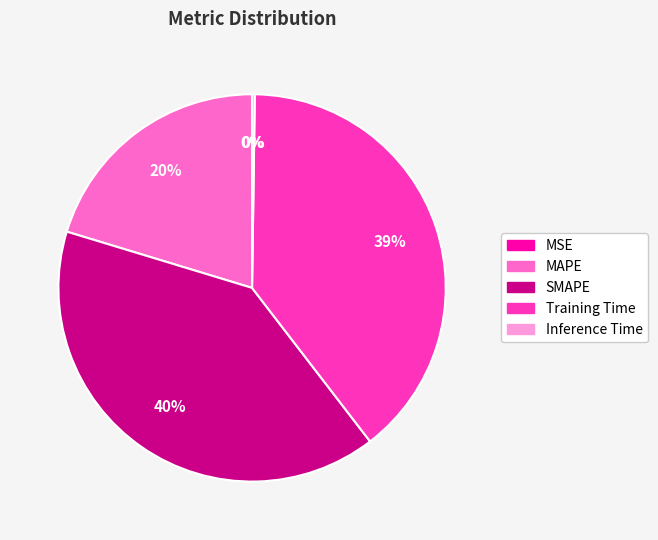

To the nearest percent, what is the average slice percentage?

20%